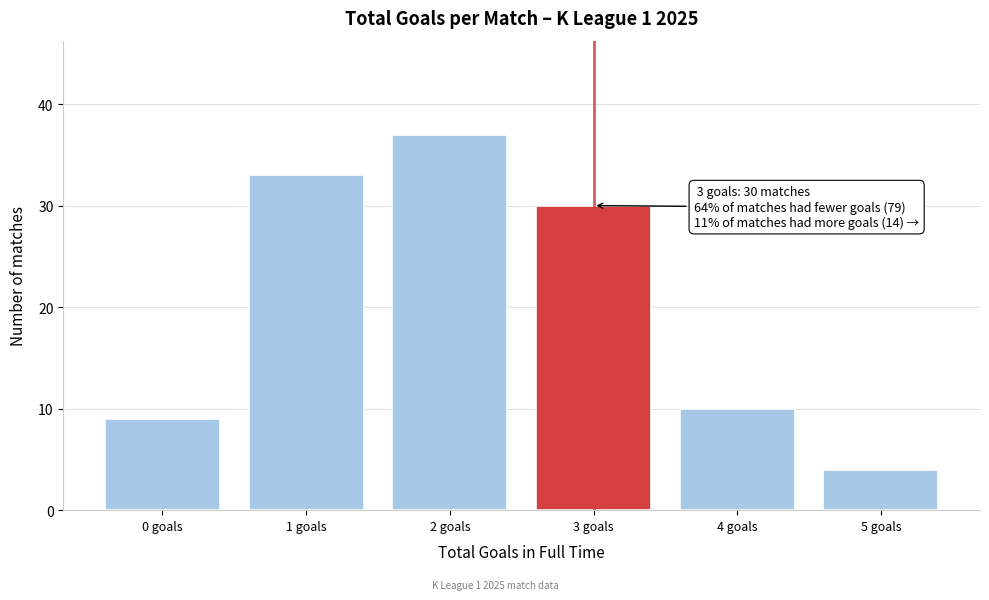

Reading right to left, list all the values displayed in this chart.

4	10	30	37	33	9